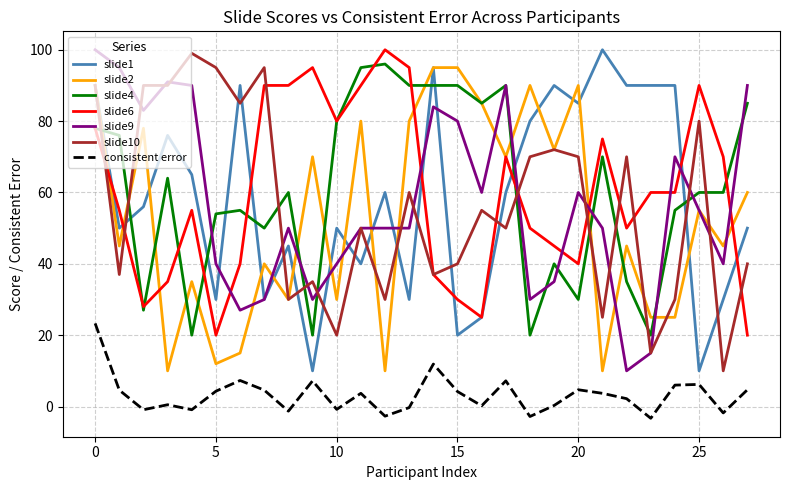

True or false: consistent error and slide1 intersect in this chart.

False